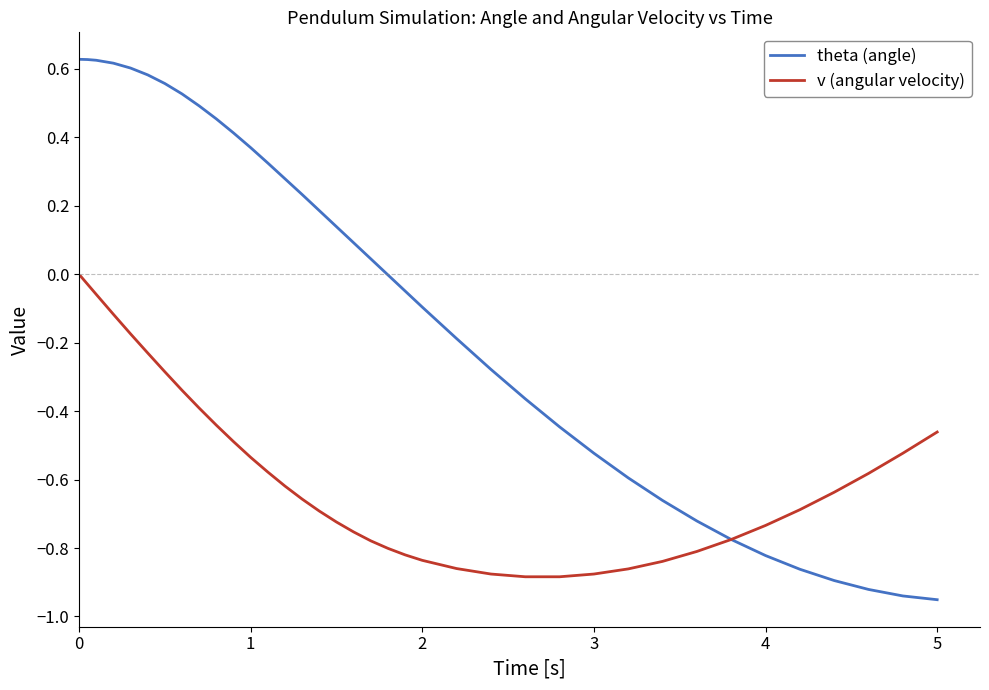

List the series in order of their peak value, lowest first.

v (angular velocity), theta (angle)